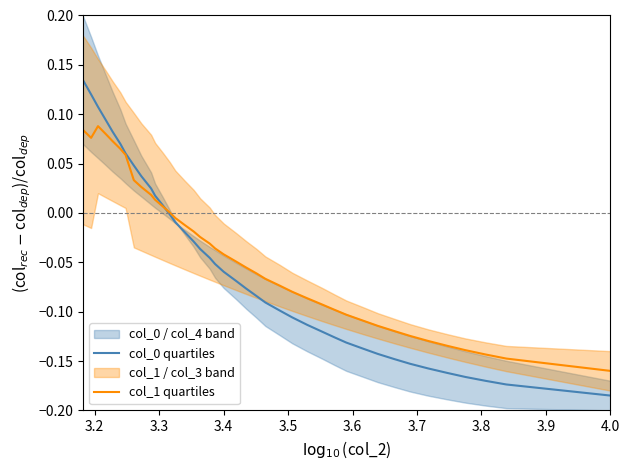

Rank the series by their average value, from lowest to highest.

col_0 quartiles, col_1 quartiles